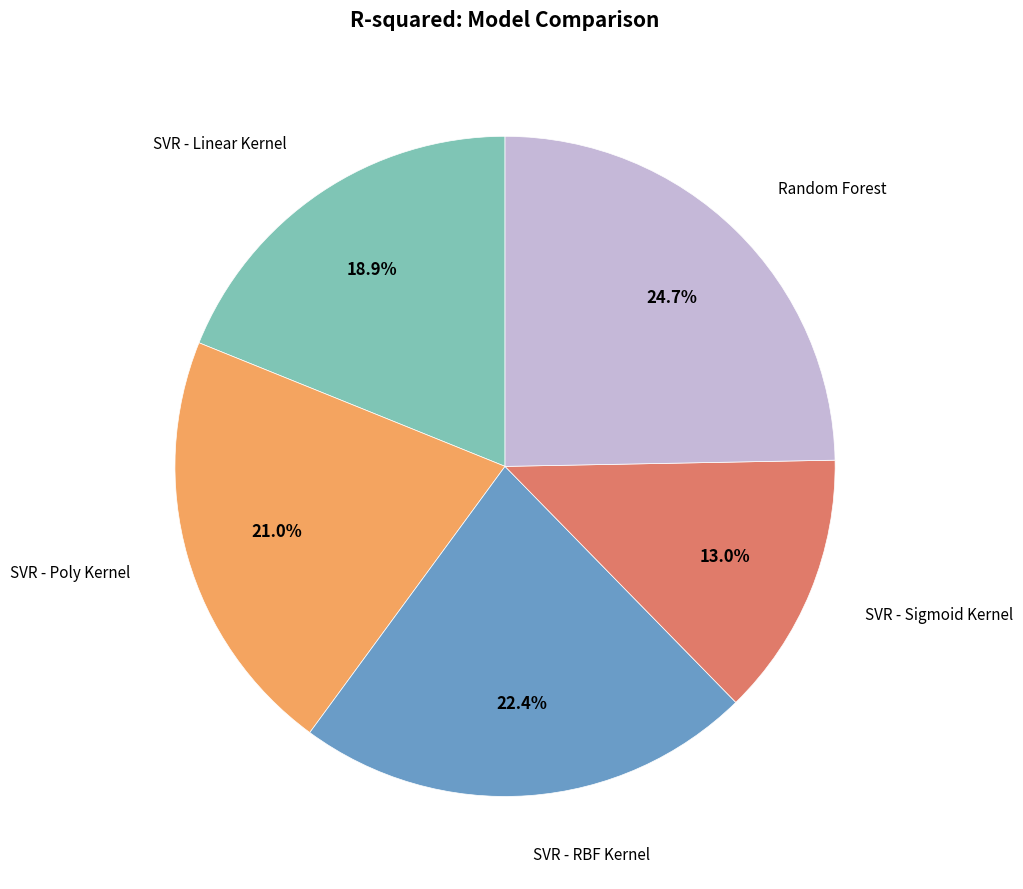

Is there a majority slice in this chart?

No